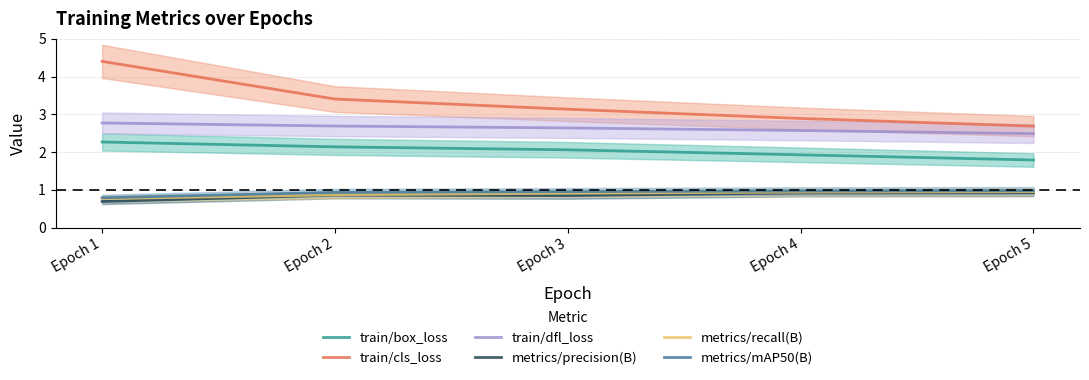

What is the sum of all metrics/precision(B) values?

4.2